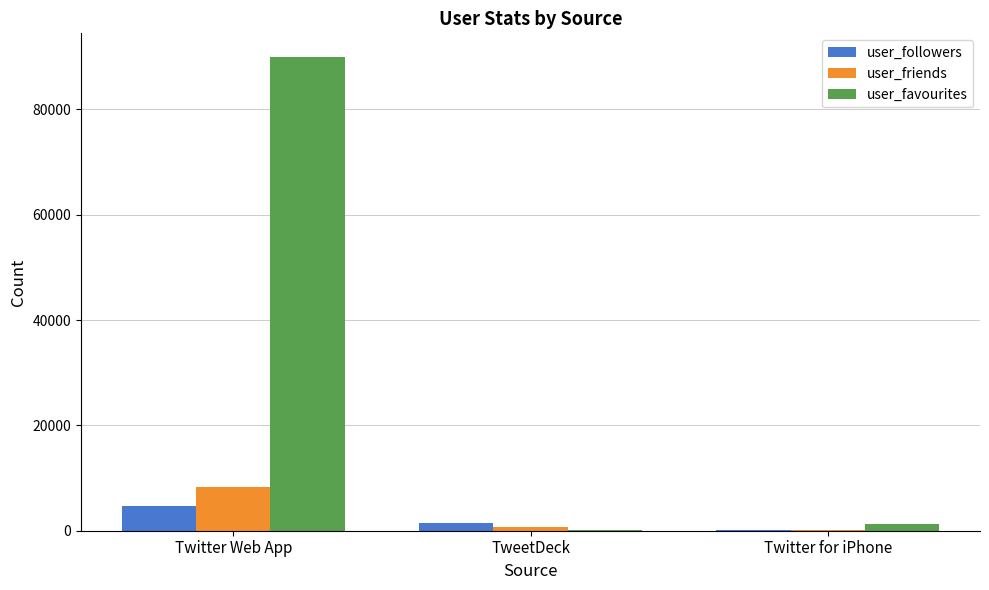

At which label does user_followers first exceed 1458?

Twitter Web App